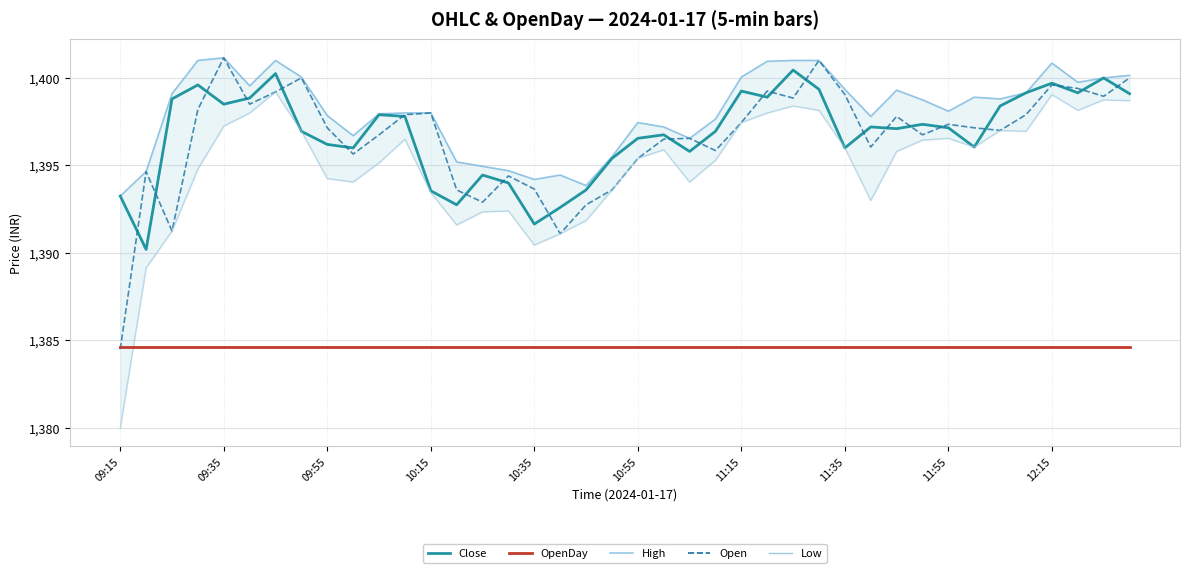

Between 11:15 and 33, which series saw the biggest shift?

Close